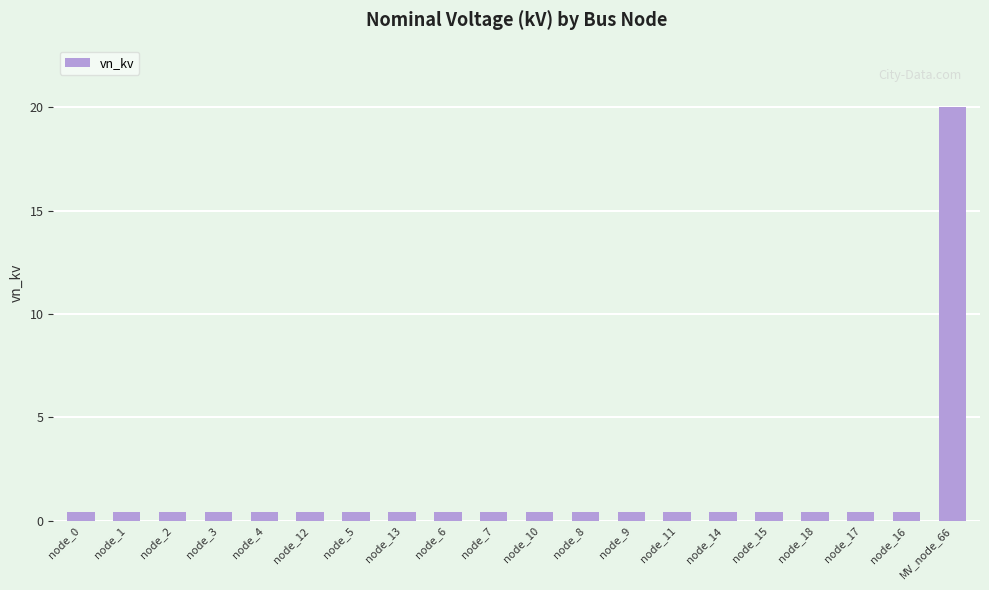

What is the minimum value shown in the chart?

0.4